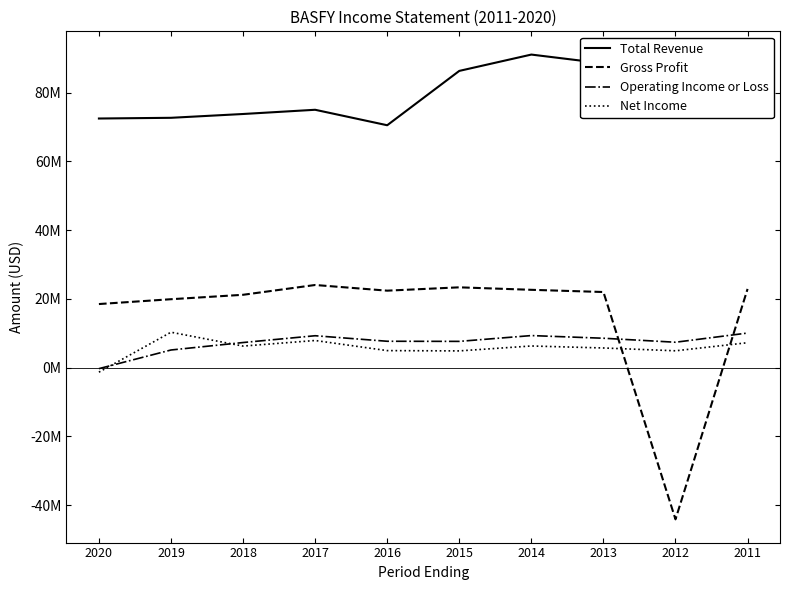

Rank the series at 2013 from highest to lowest value.

Total Revenue, Gross Profit, Operating Income or Loss, Net Income